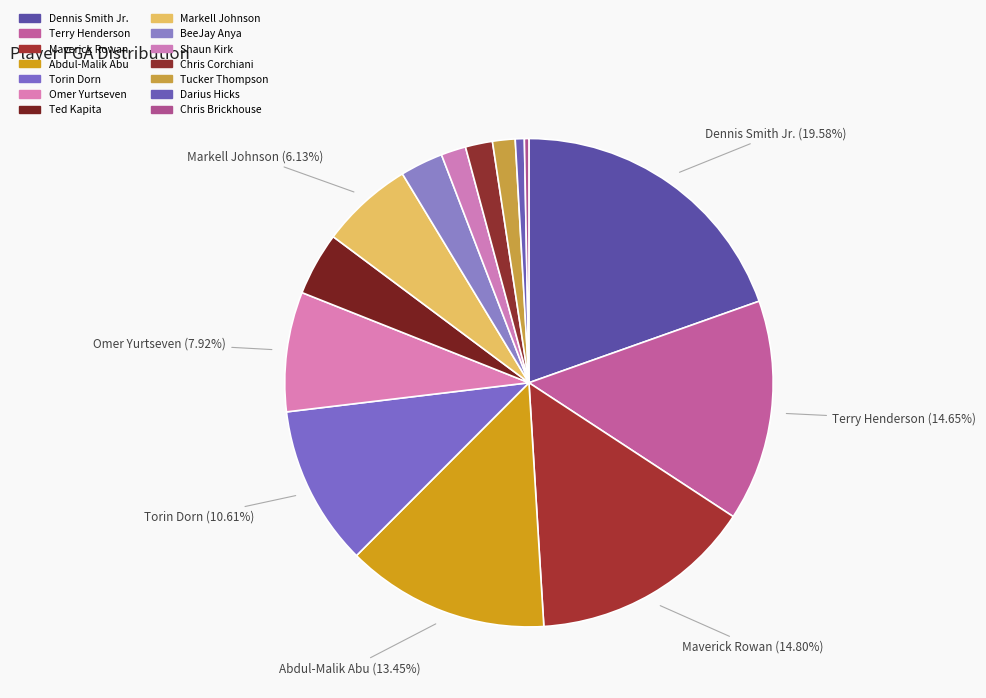

What is the largest slice in the pie chart?

Dennis Smith Jr.